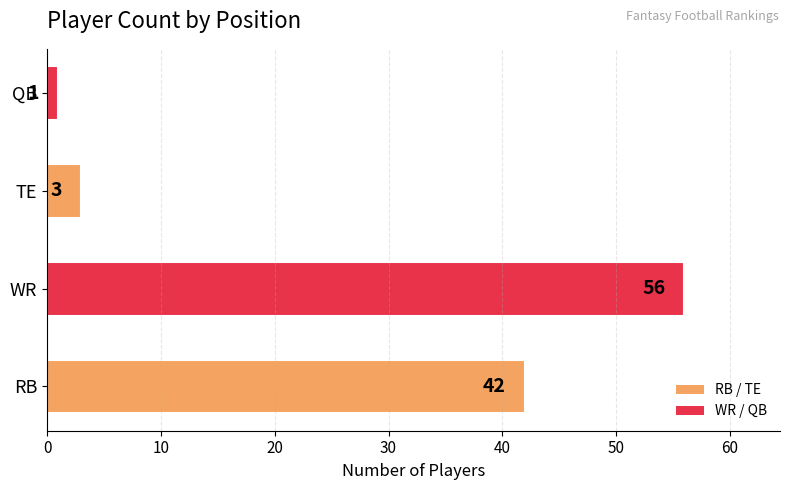

Rank the categories by value from highest to lowest.

WR, RB, TE, QB